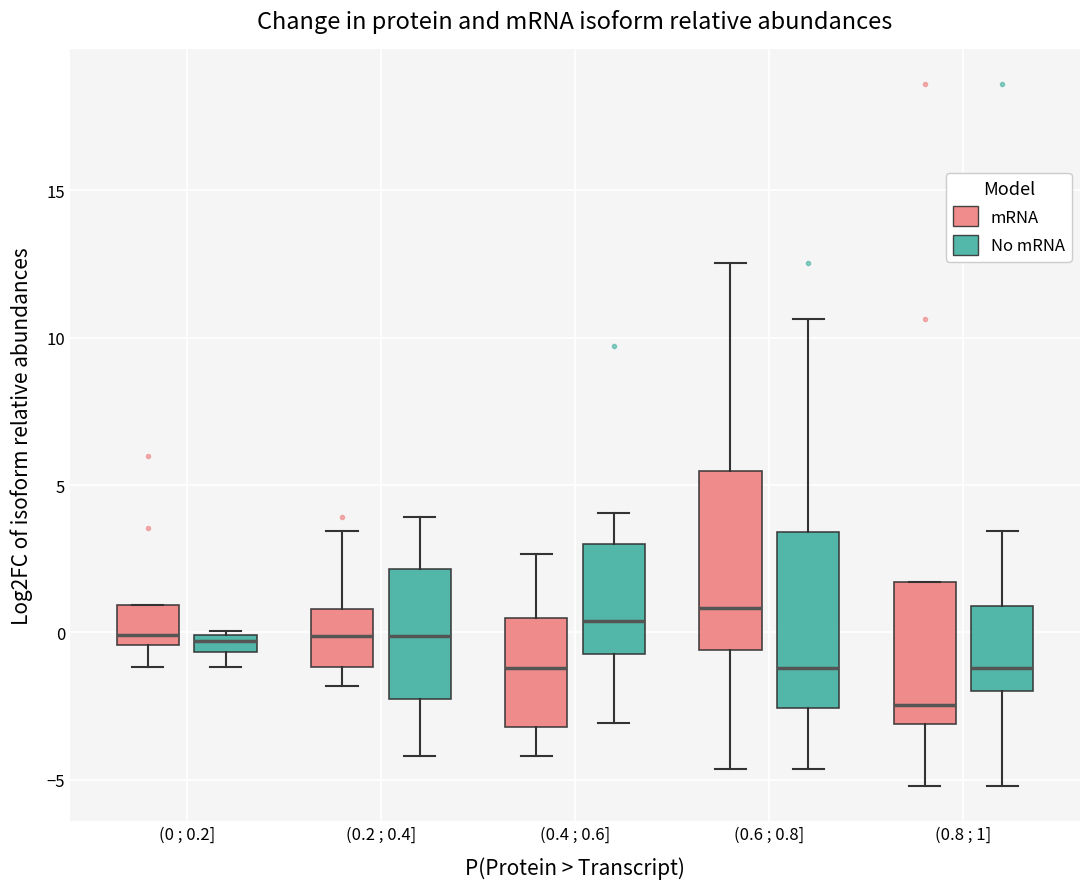

Which box's median line is the lowest?

(0.8 ; 1] (mRNA)